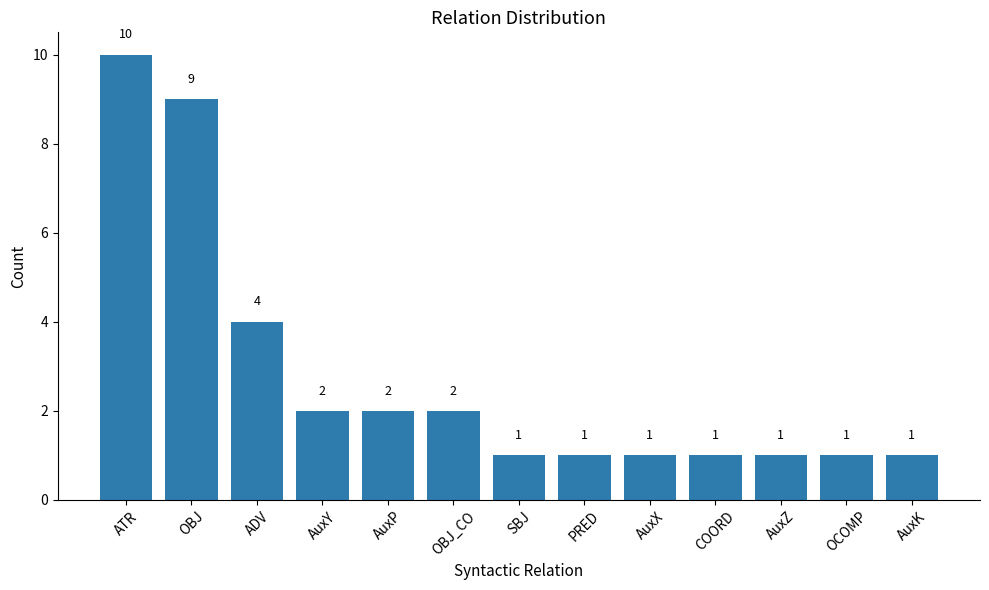

What is the minimum value shown in the chart?

1